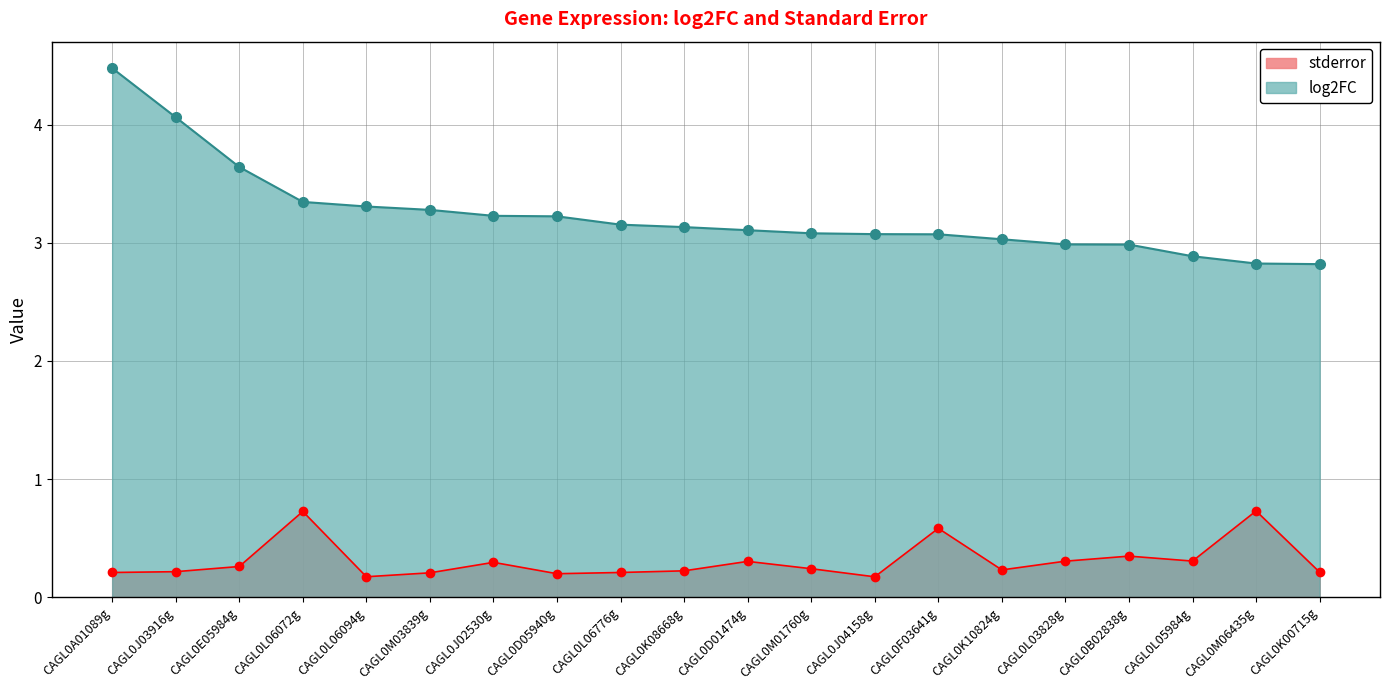

The value of stderror at CAGL0J04158g is 0.3. True or false?

False